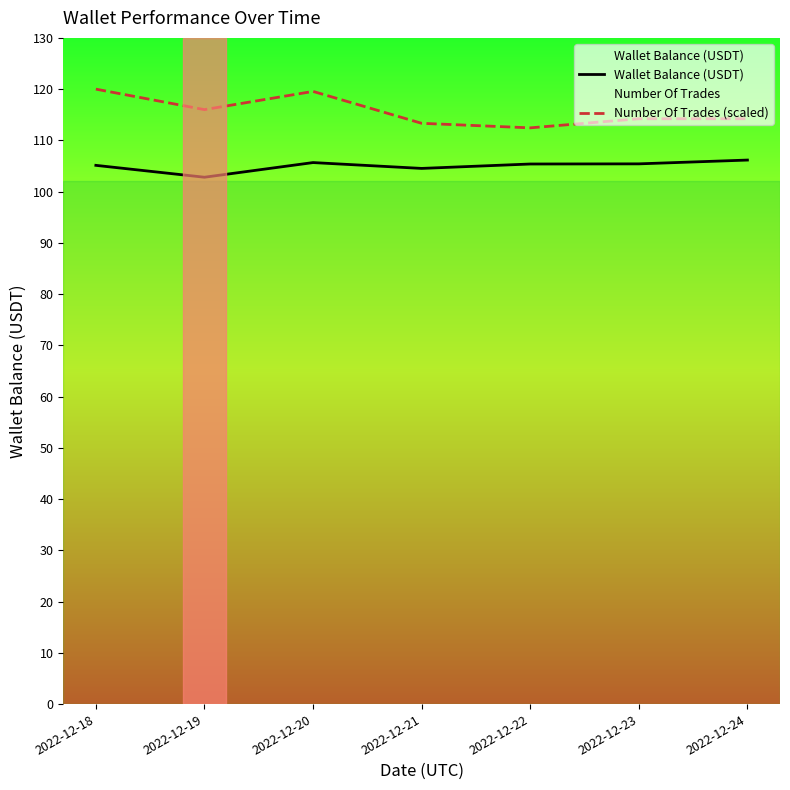

What is the highest value of the Wallet Balance (USDT) series?

106.2